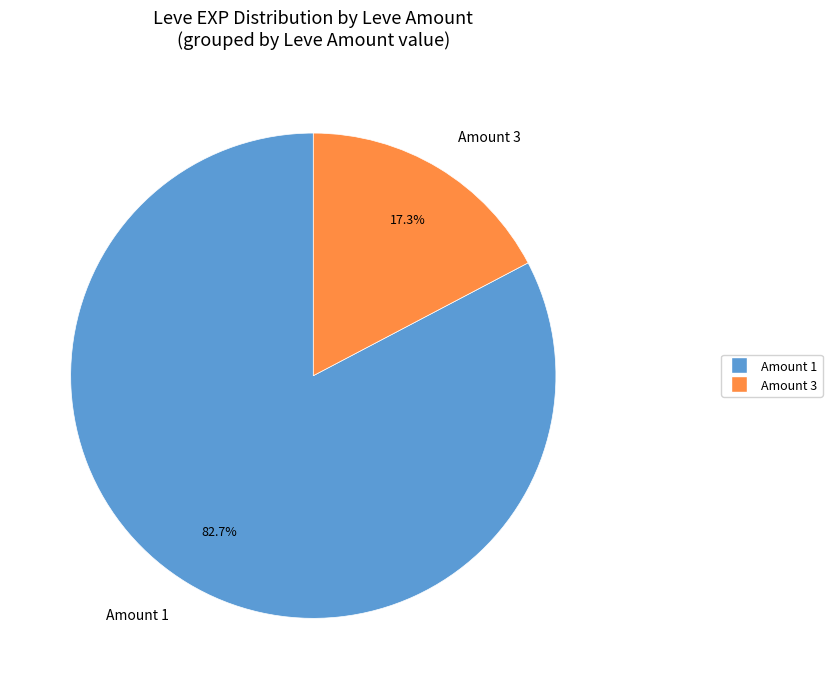

Does any single category account for the majority?

Yes